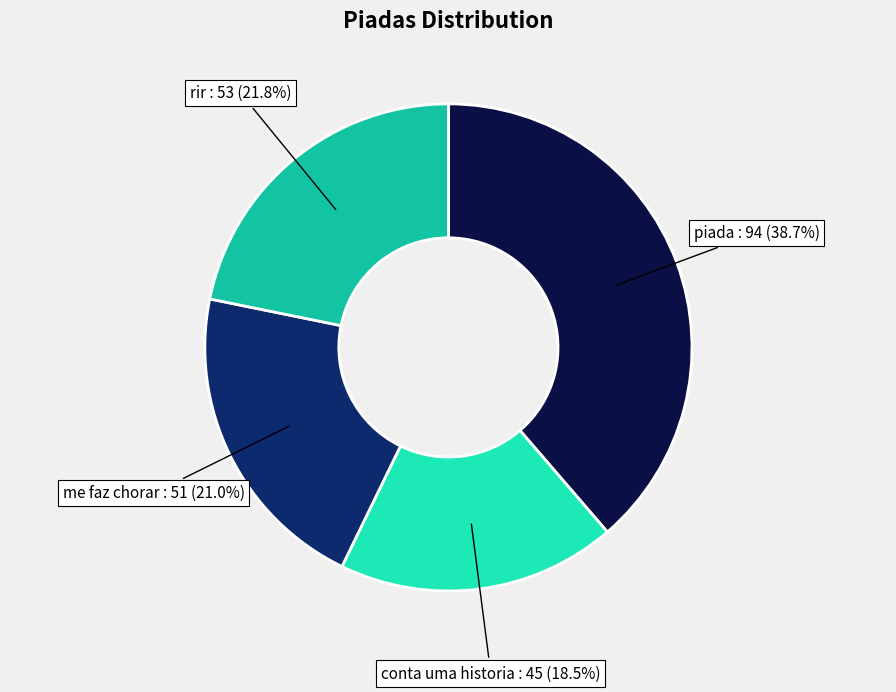

To the nearest percent, what is the combined percentage of piada and conta uma historia?

57%